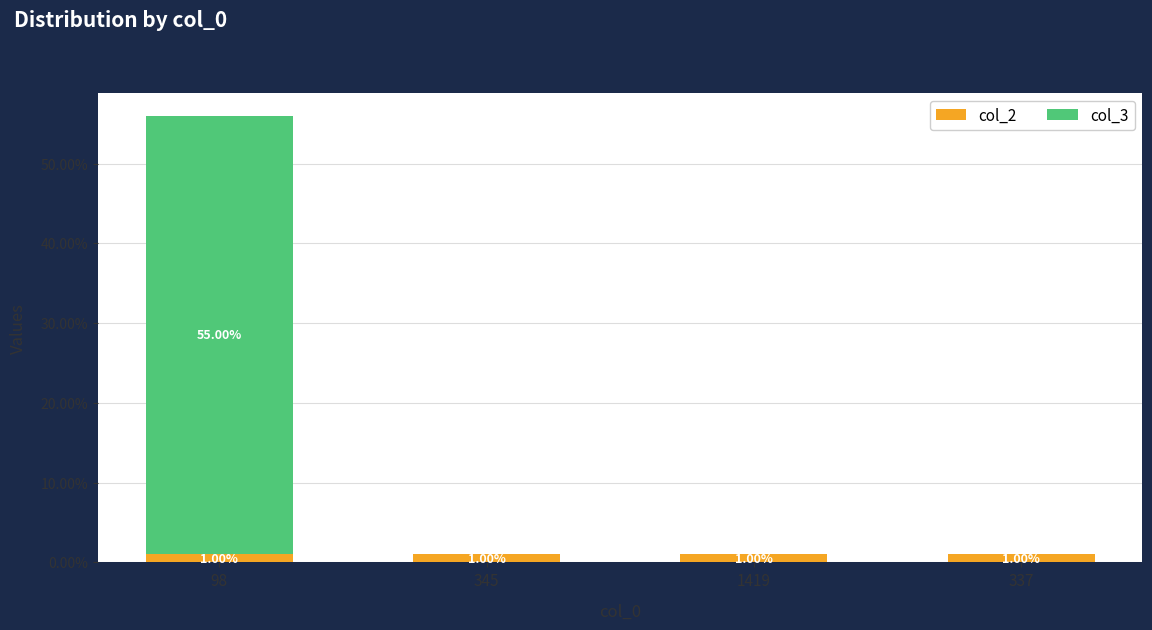

At which category is the sum across all series the highest?

98